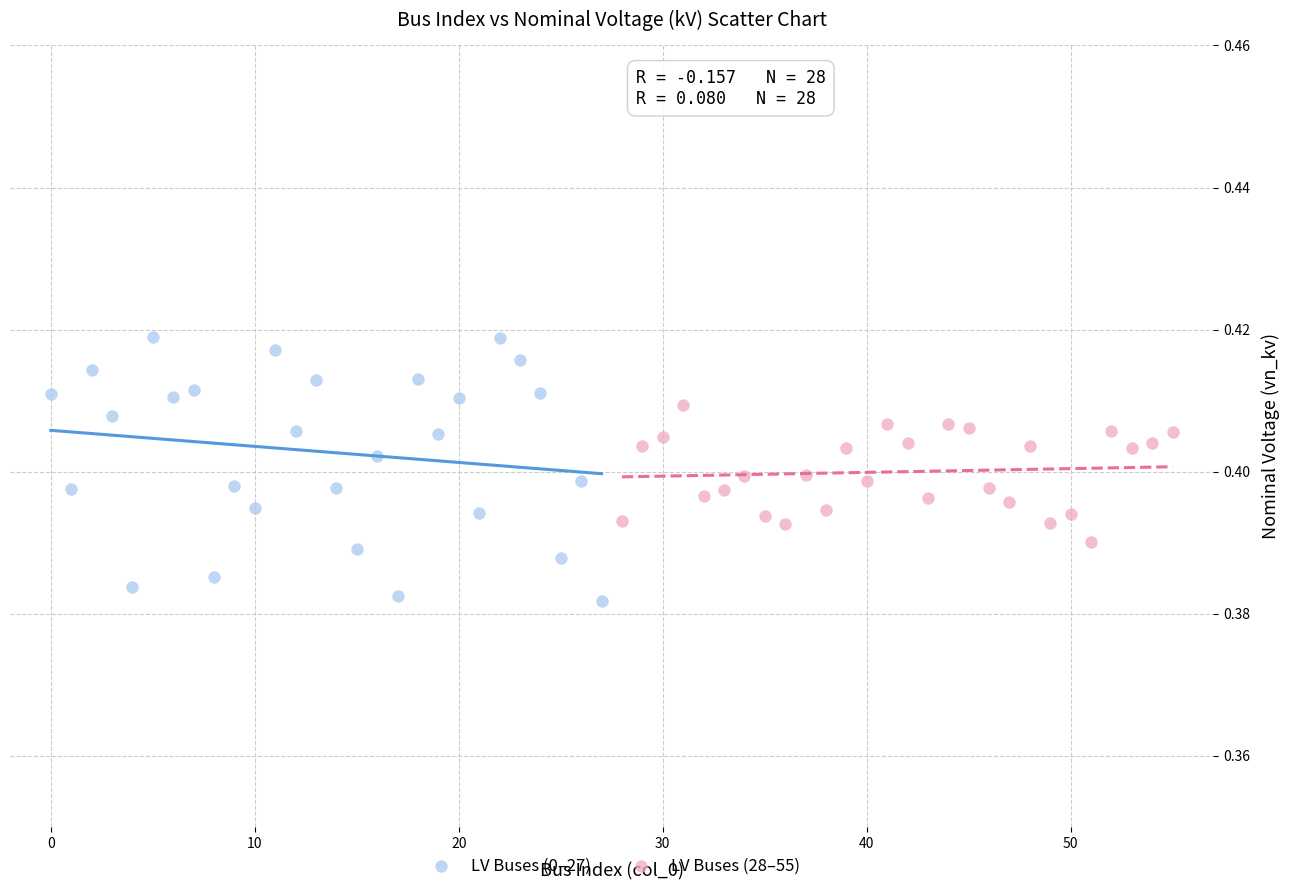

Which series reaches the maximum Y coordinate?

LV Buses (0–27)